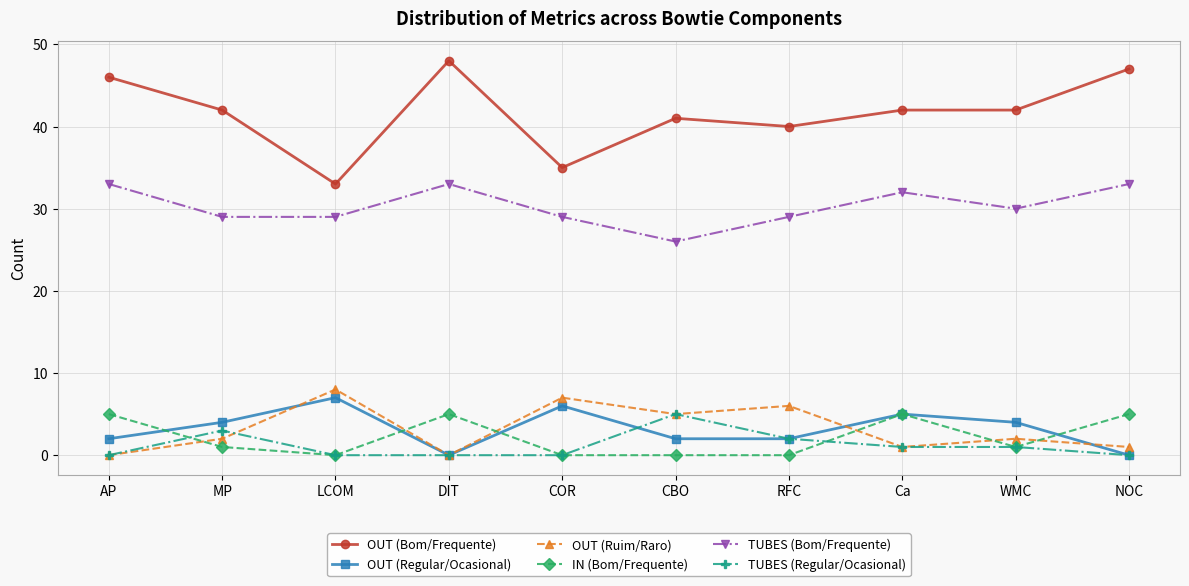

The value of TUBES (Regular/Ocasional) at WMC is 1. True or false?

True